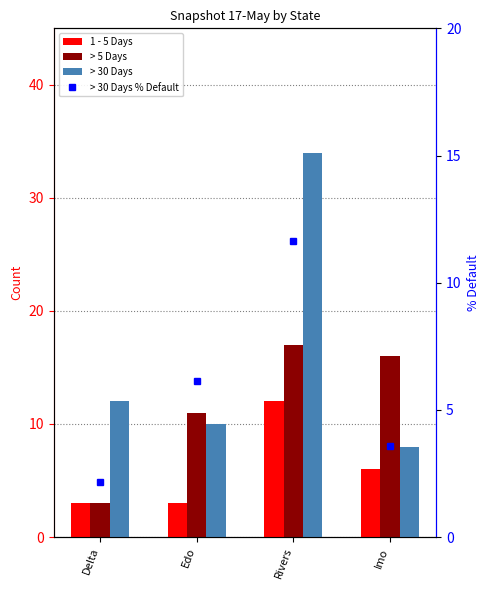

Which category has the highest value in the > 30 Days series?

Rivers